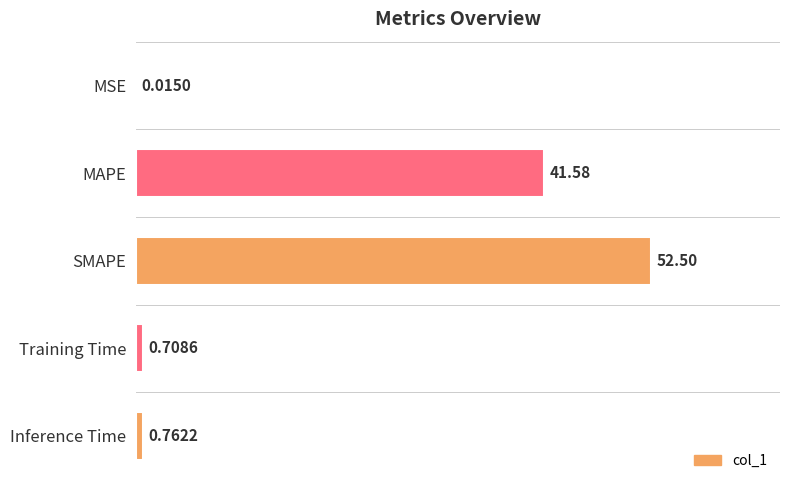

Are the bars grouped side by side (vs. stacked)?

No